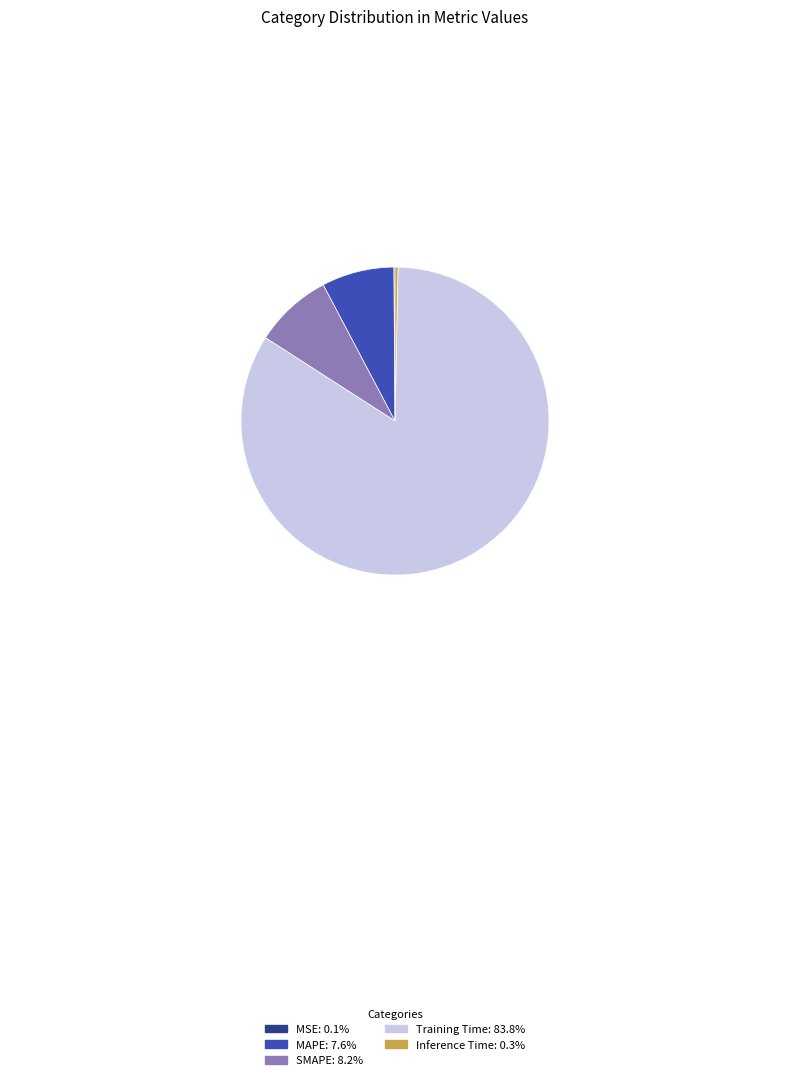

Which slice is the largest?

Training Time